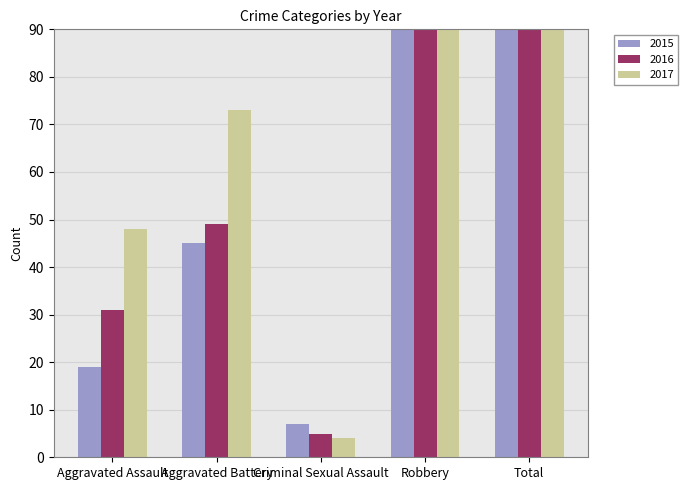

What is the greatest value displayed?

355